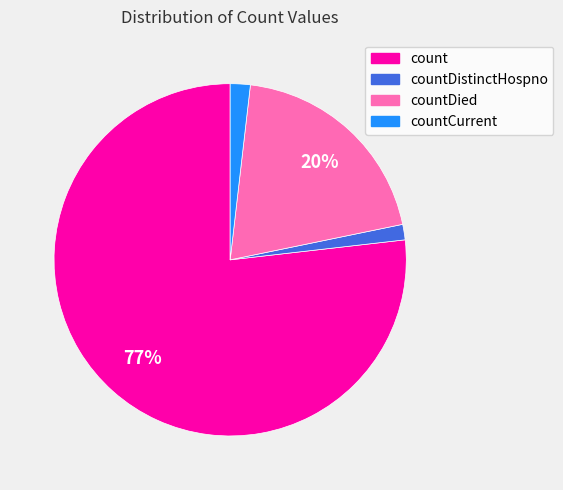

Does any single category account for the majority?

Yes